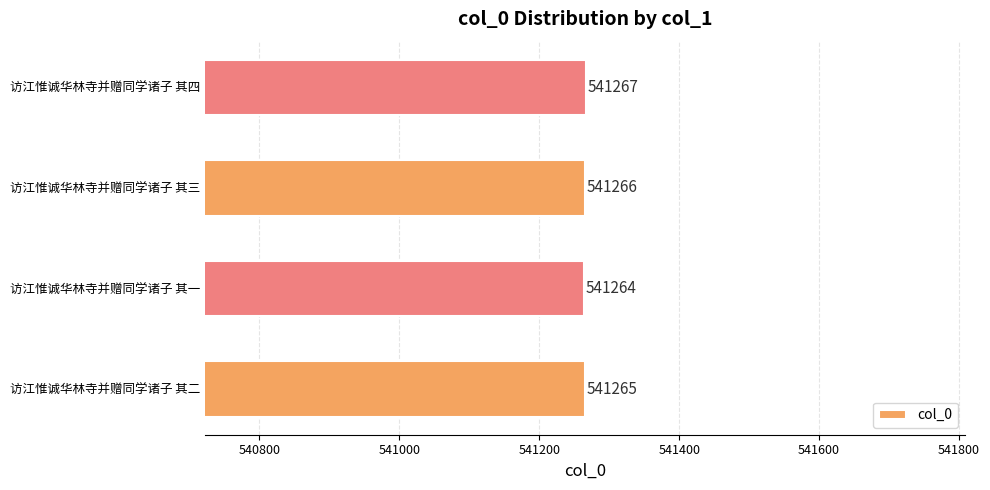

The value at 访江惟诚华林寺并赠同学诸子 其三 is 541266. True or false?

True